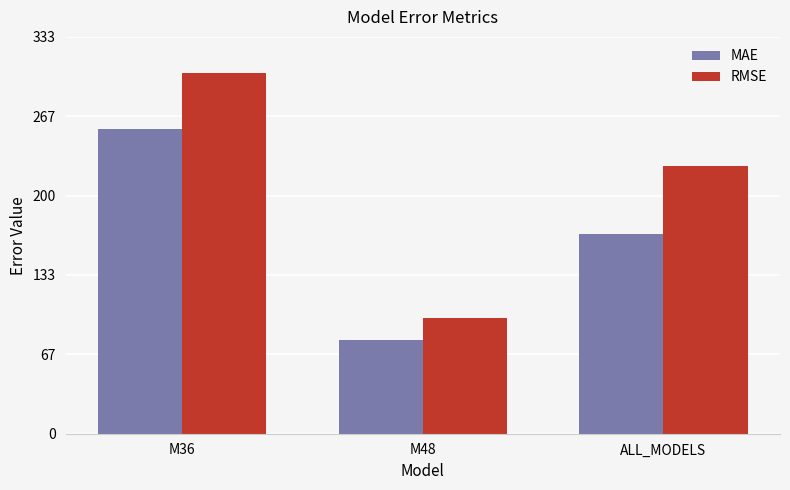

Where does the MAE series first go above 167?

M36